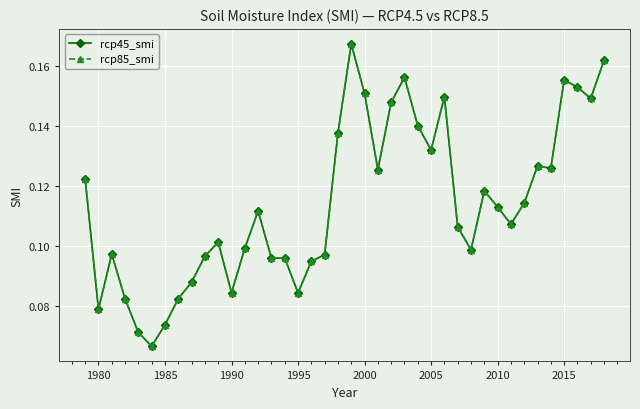

Rank the series by their maximum value, from lowest to highest.

rcp45_smi, rcp85_smi